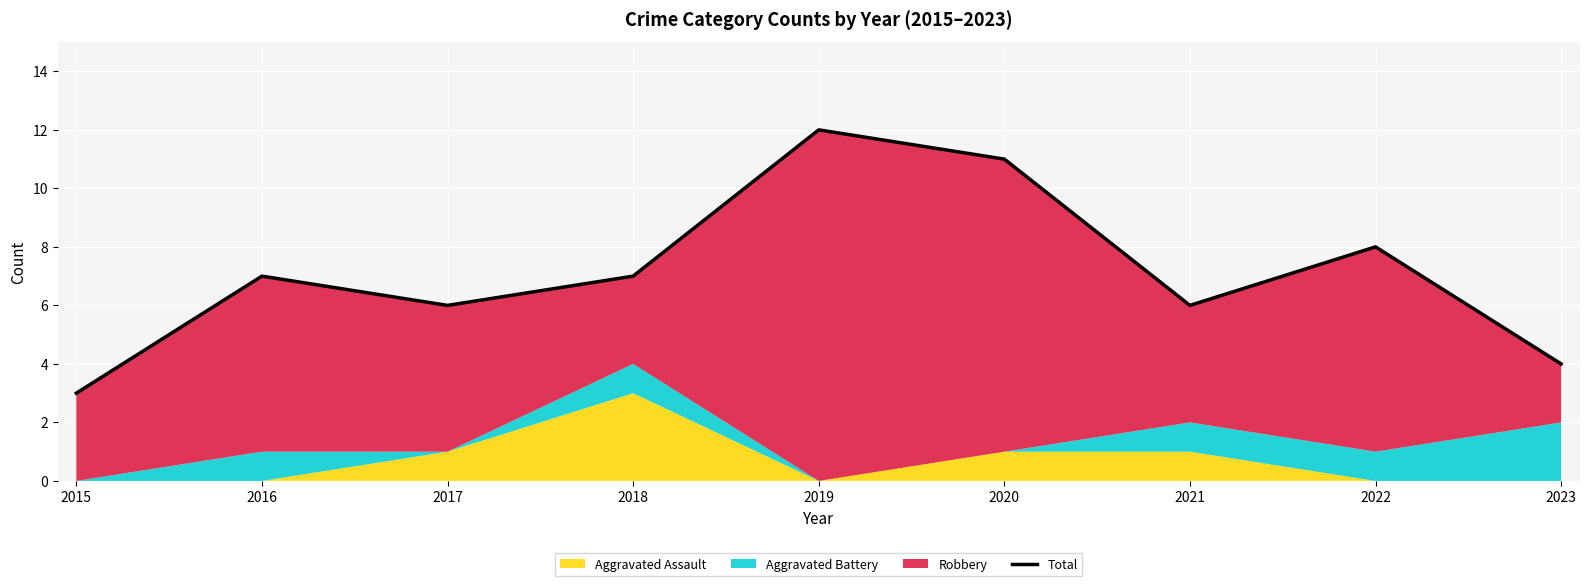

What is the difference between the second highest and second lowest values?

7